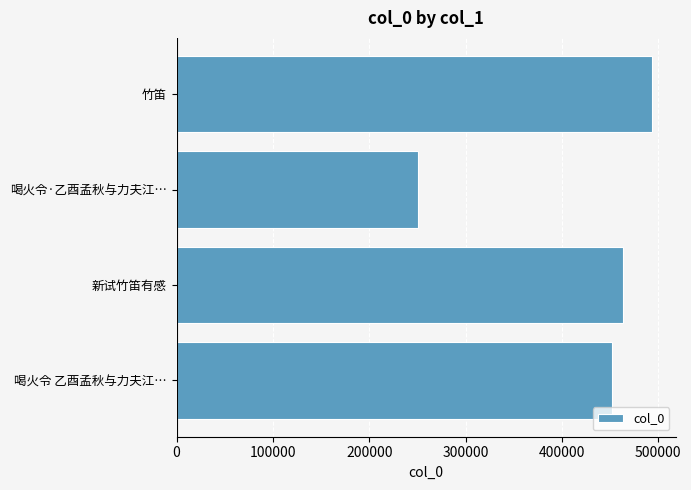

At which category does the chart reach its minimum across all series?

喝火令·乙酉孟秋与力夫江…